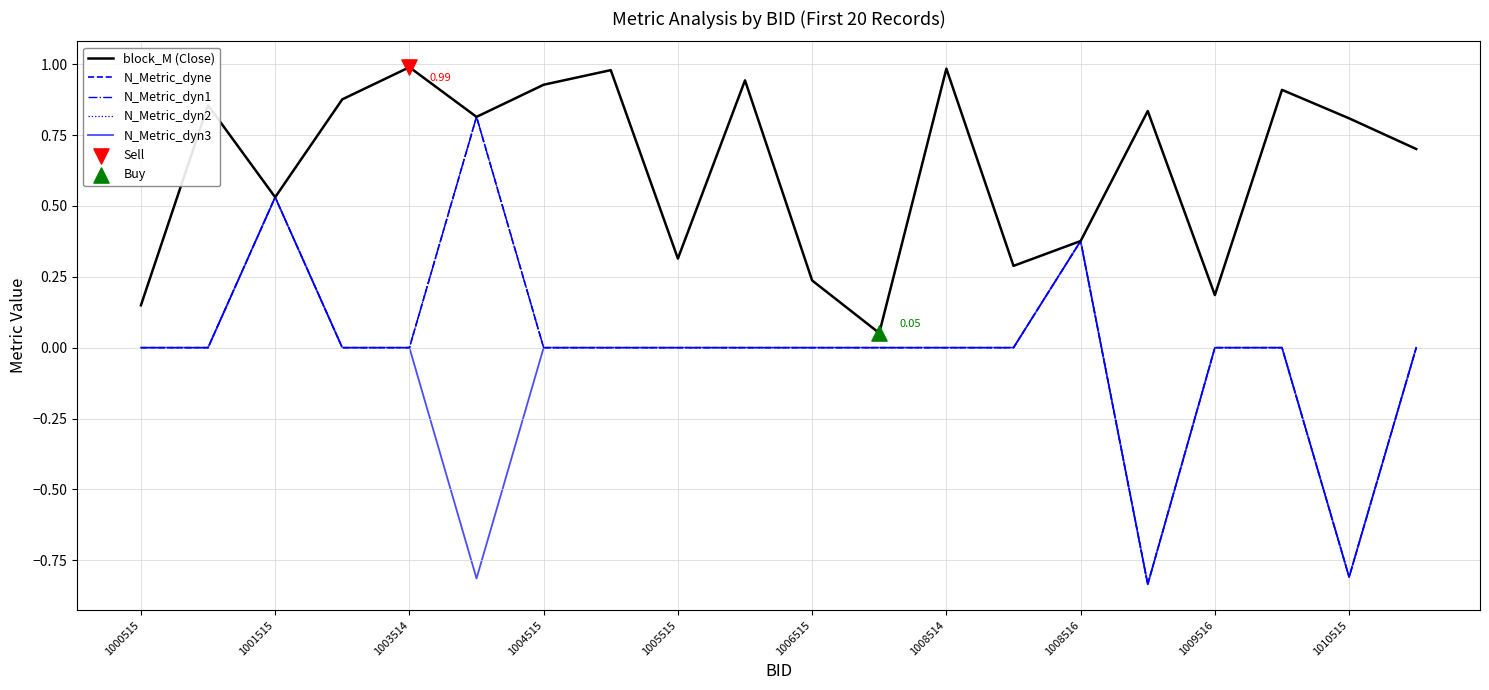

Is this an area chart (filled region under the line)?

No